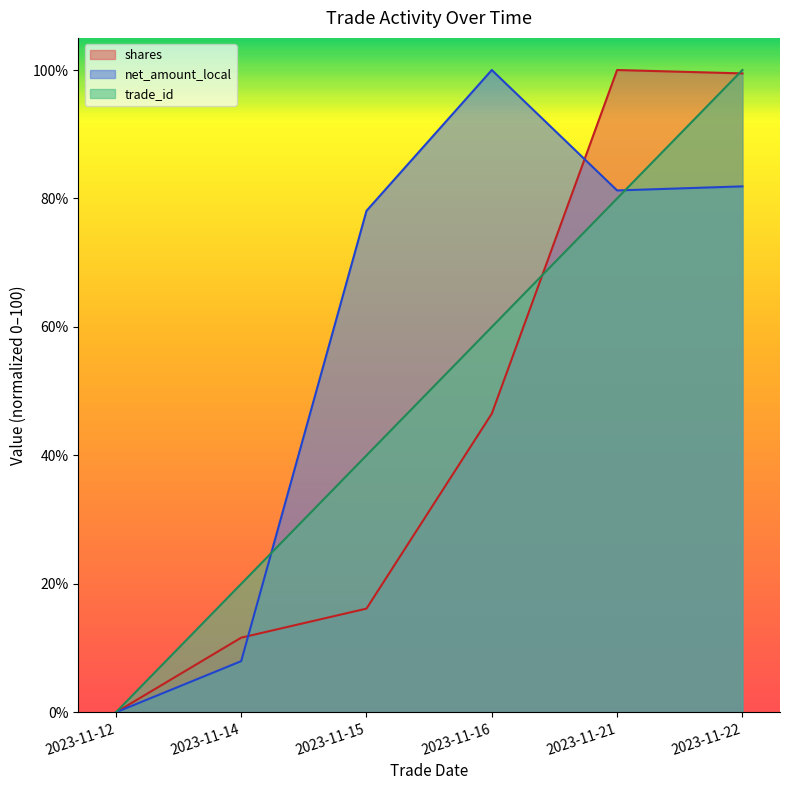

Where does the net_amount_local series first go above 81?

2023-11-16